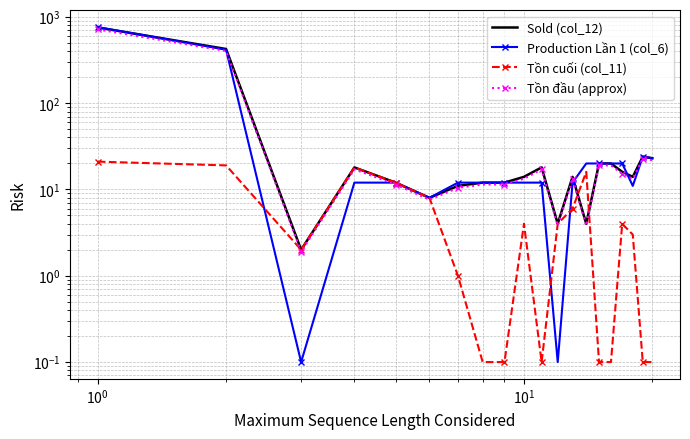

True or false: Tồn đầu (approx) and Sold (col_12) cross at least once.

False